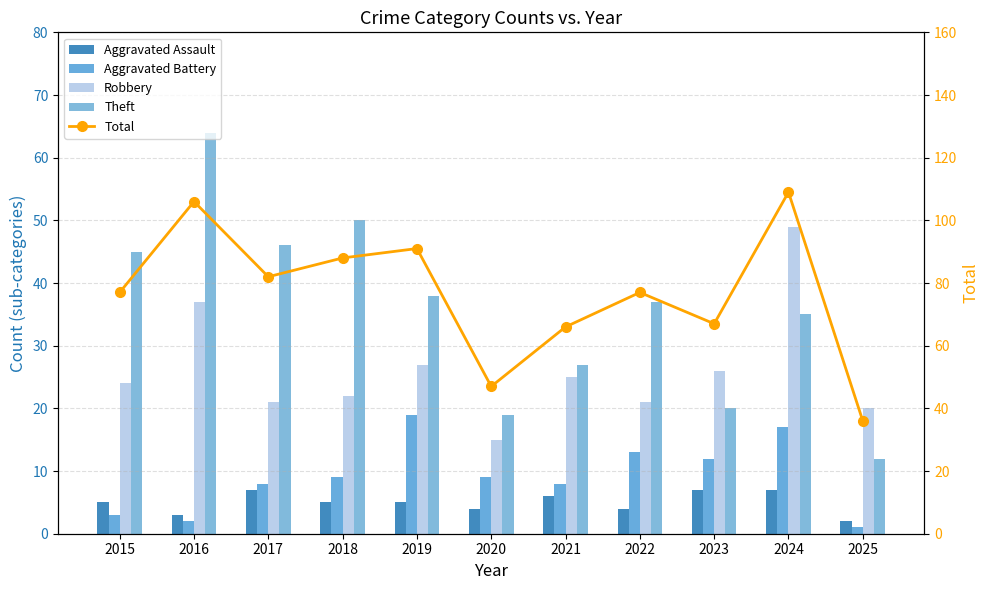

Rank the series at 2015 from lowest to highest value.

Aggravated Battery, Aggravated Assault, Robbery, Theft, Total